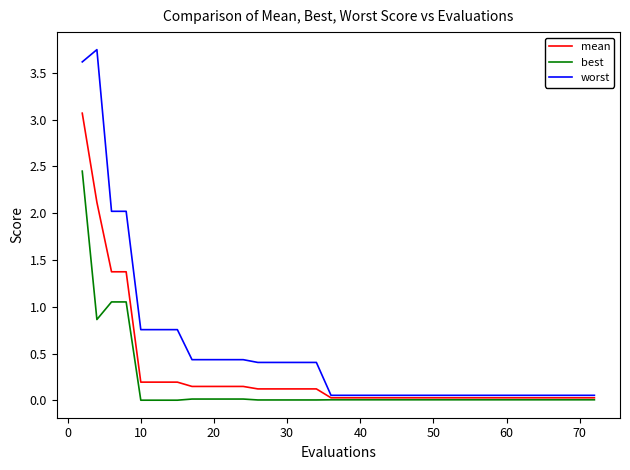

Which series has the largest total across all categories?

worst